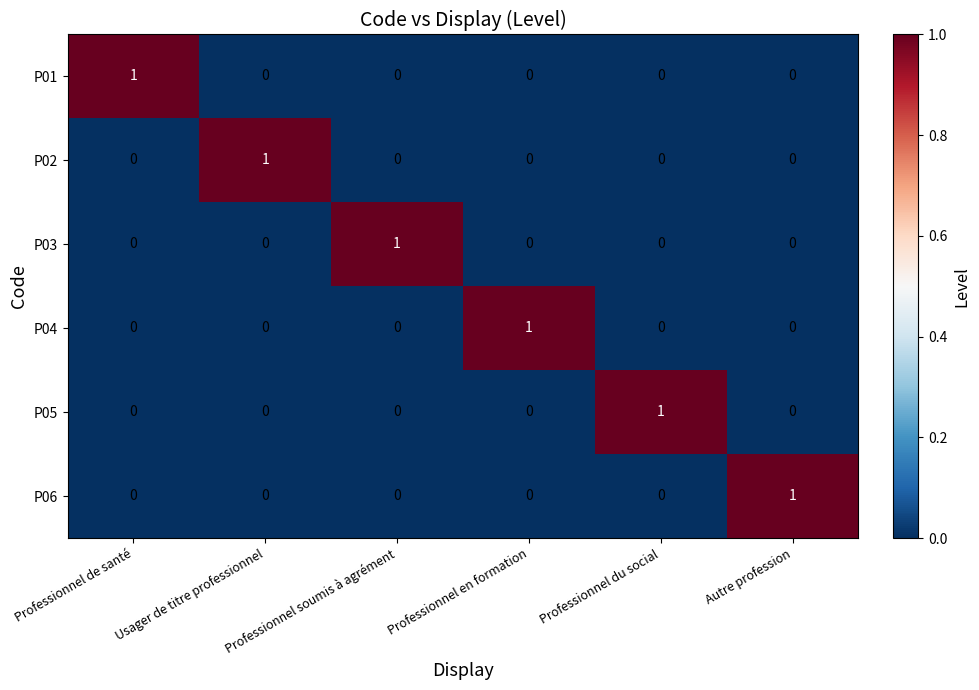

At how many categories does at least one series exceed 0?

6